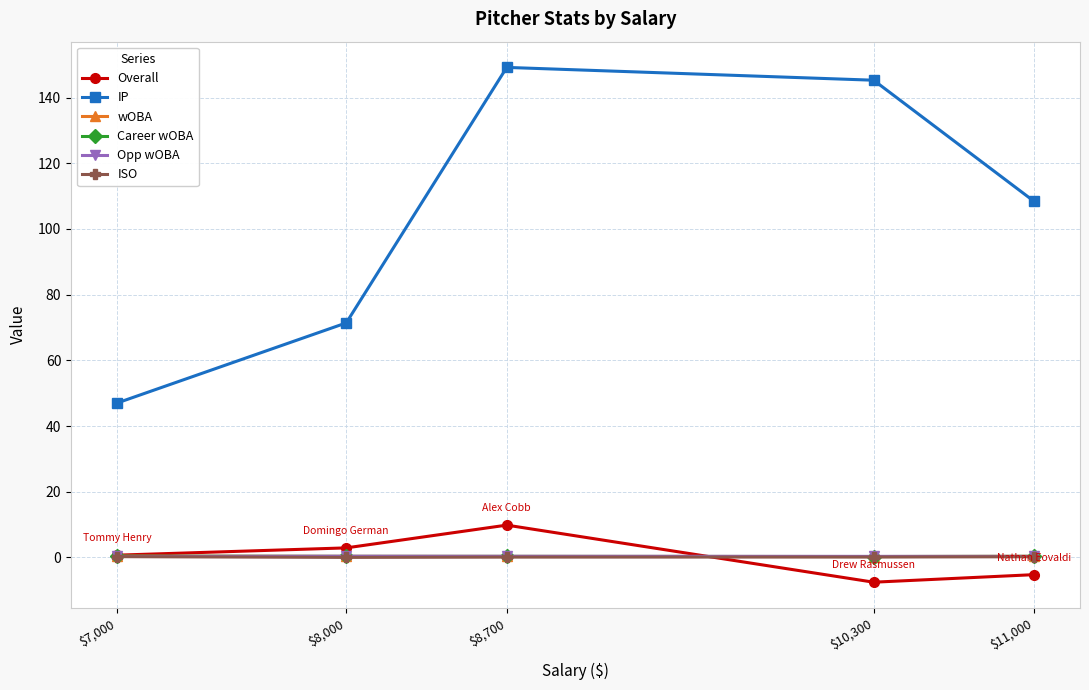

The Opp wOBA series shows 0.3 at $10,300. True or false?

True